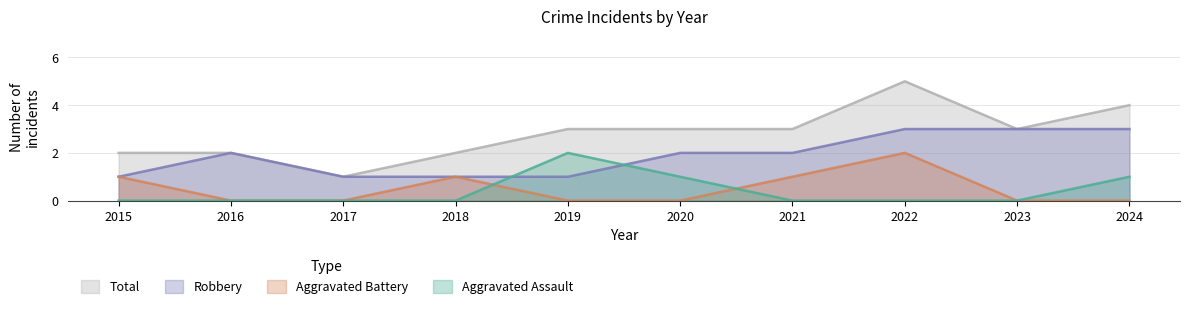

At which category is the sum across all series the highest?

2022